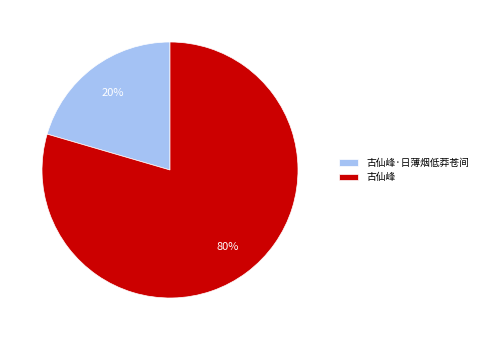

To the nearest percent, what portion does 古仙峰·日薄烟低莽苍间 represent?

20%